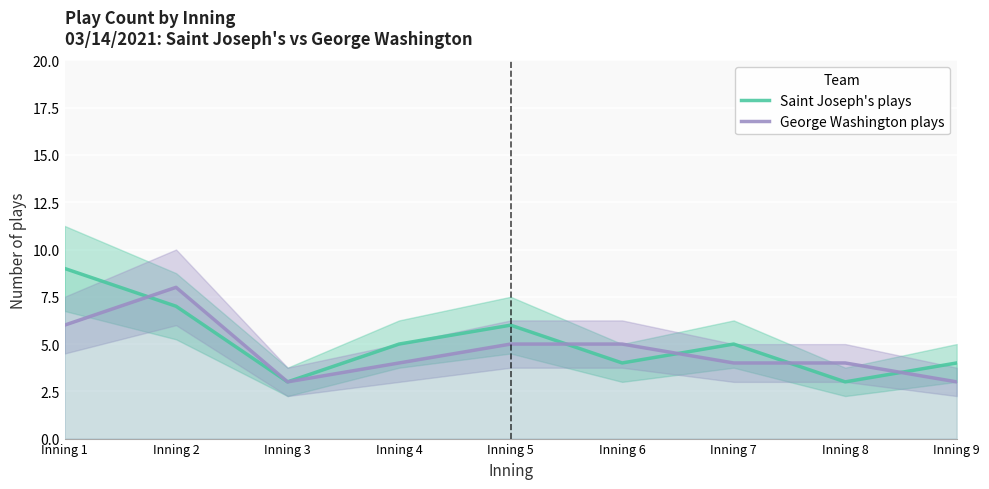

How many interior local valleys does the Saint Joseph's plays series have?

3